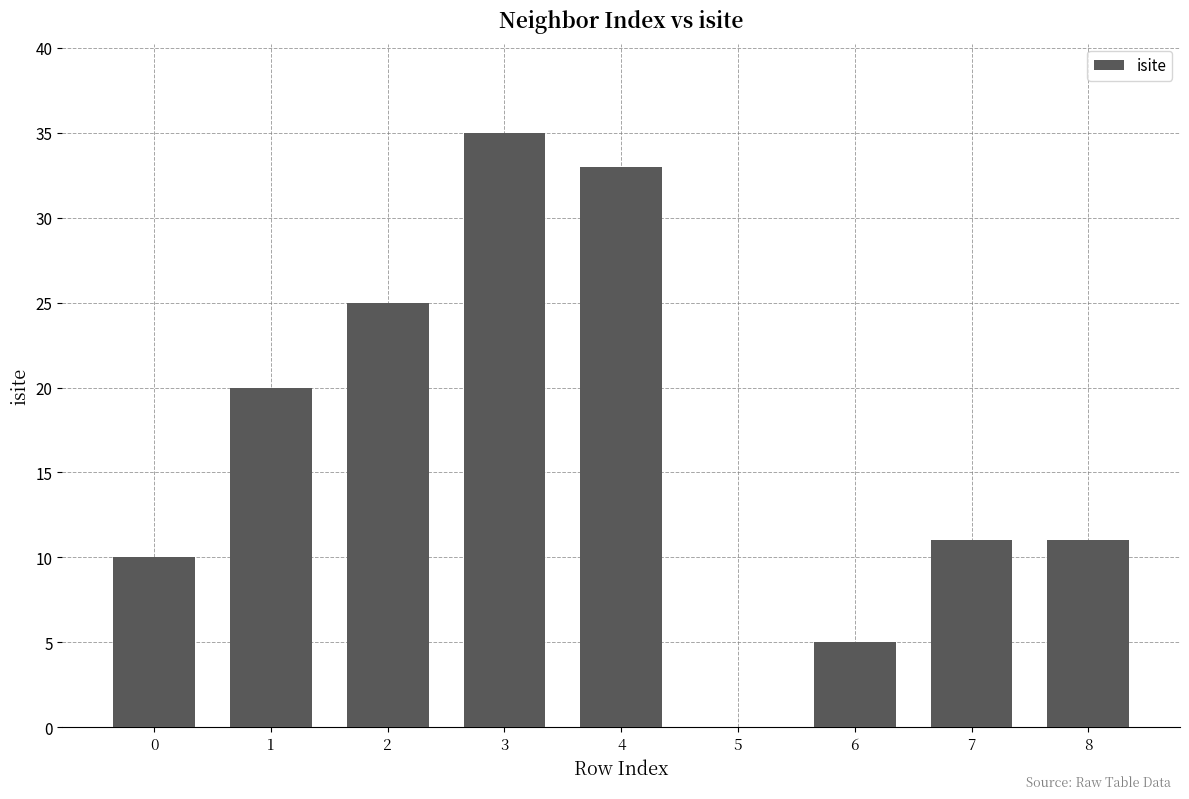

What is the maximum value shown in the chart?

35